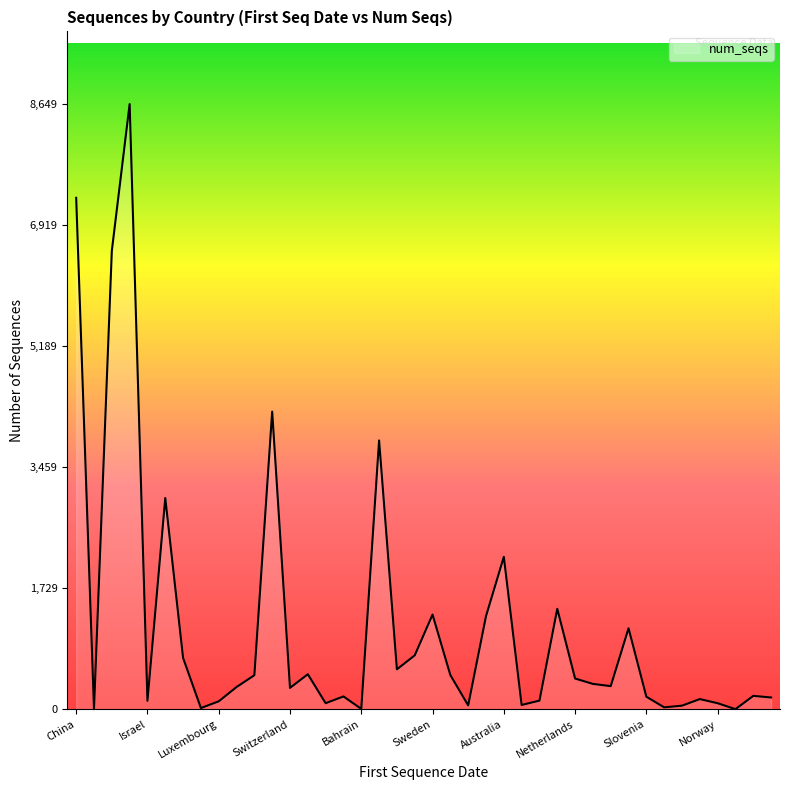

What is the difference between the maximum and minimum values?

8647